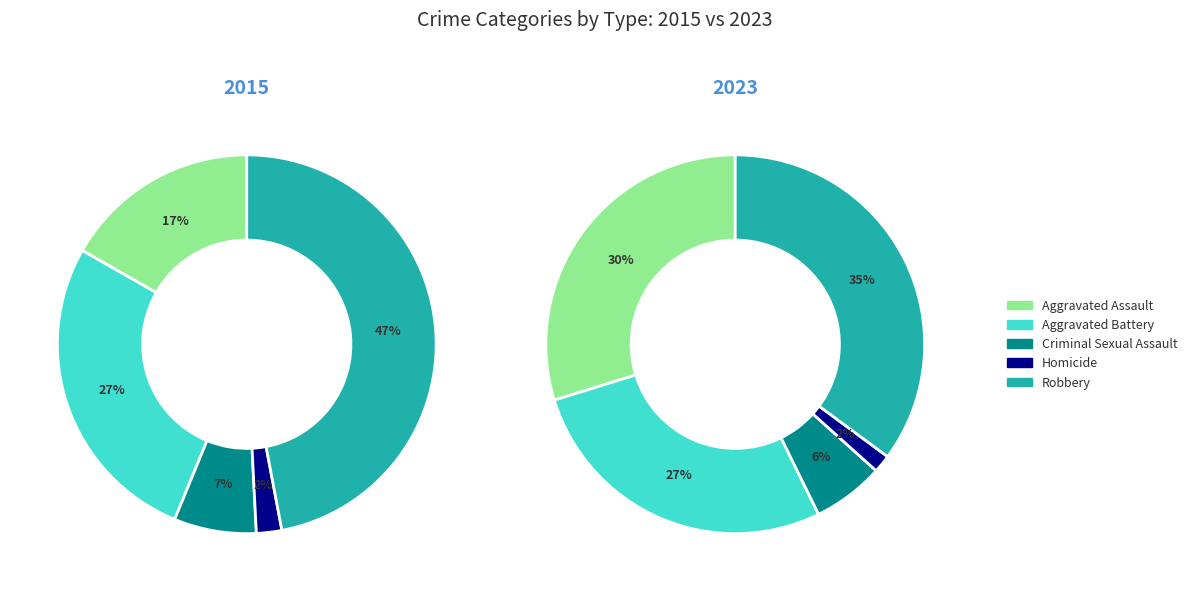

Count the number of slices in the pie.

5